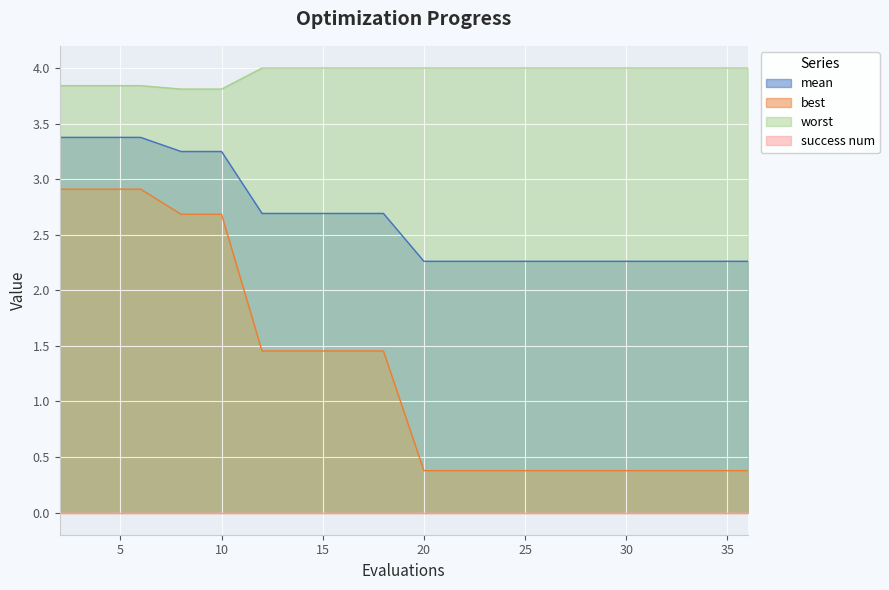

True or false: worst and best intersect in this chart.

False